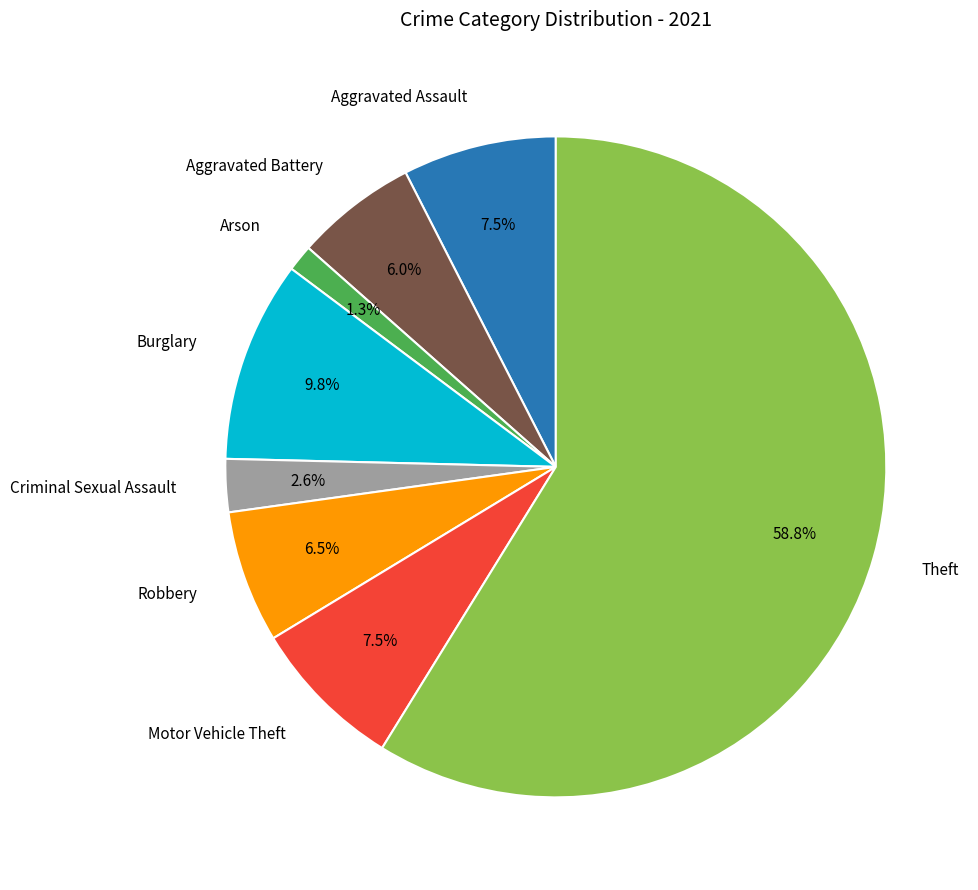

Does any single category account for the majority?

Yes